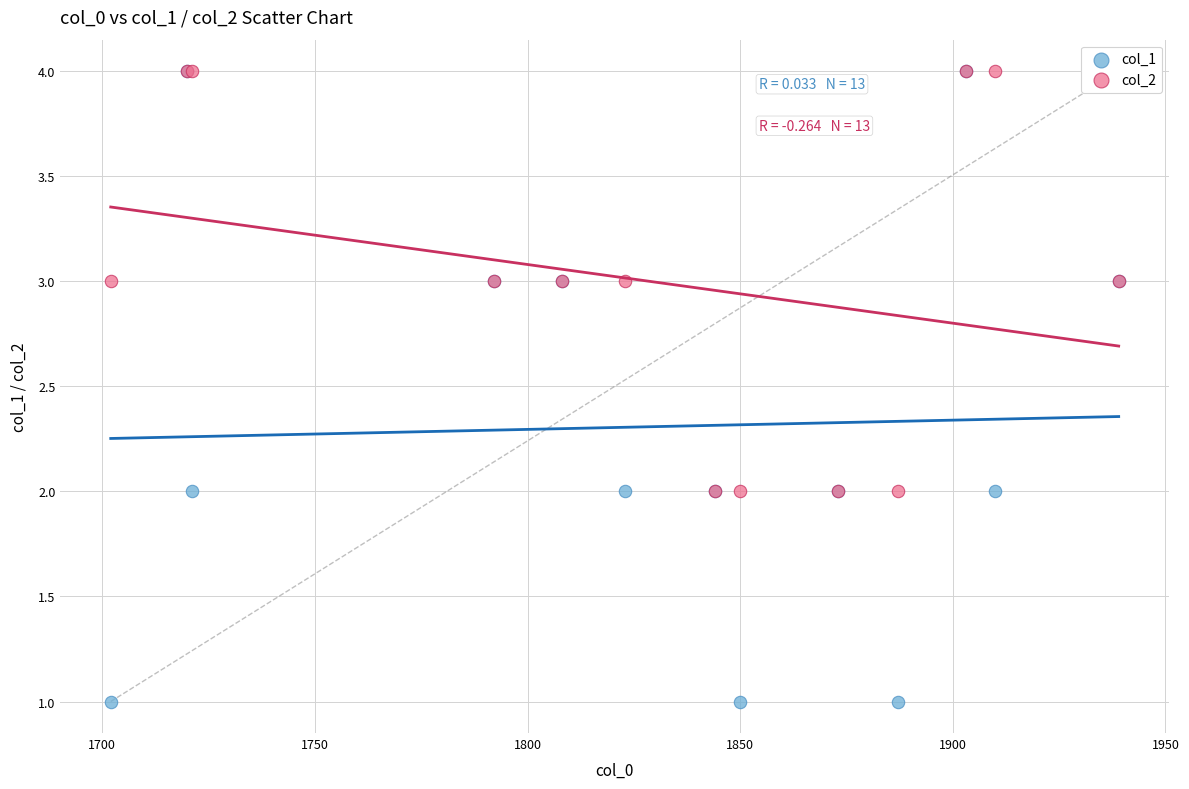

Which series has the widest spread of Y values?

col_1